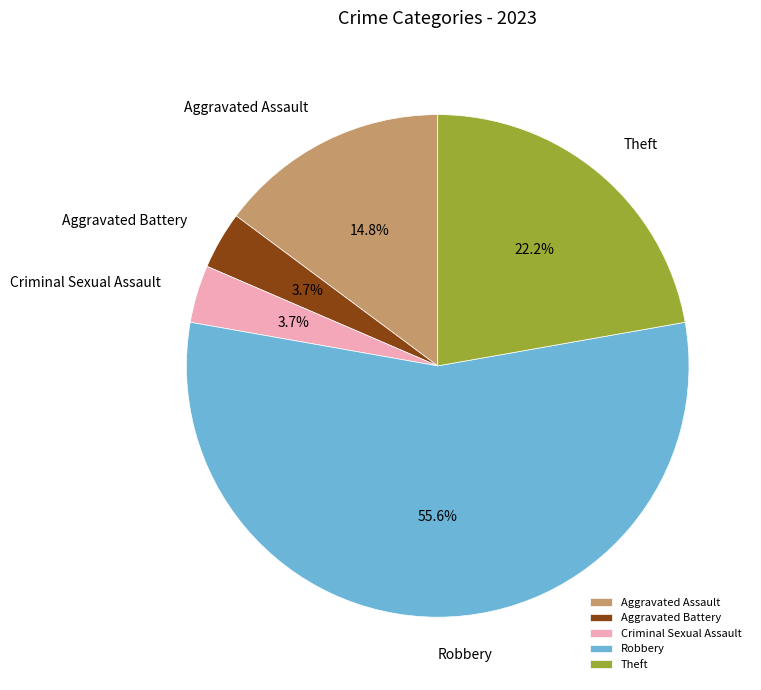

Count the number of slices in the pie.

5